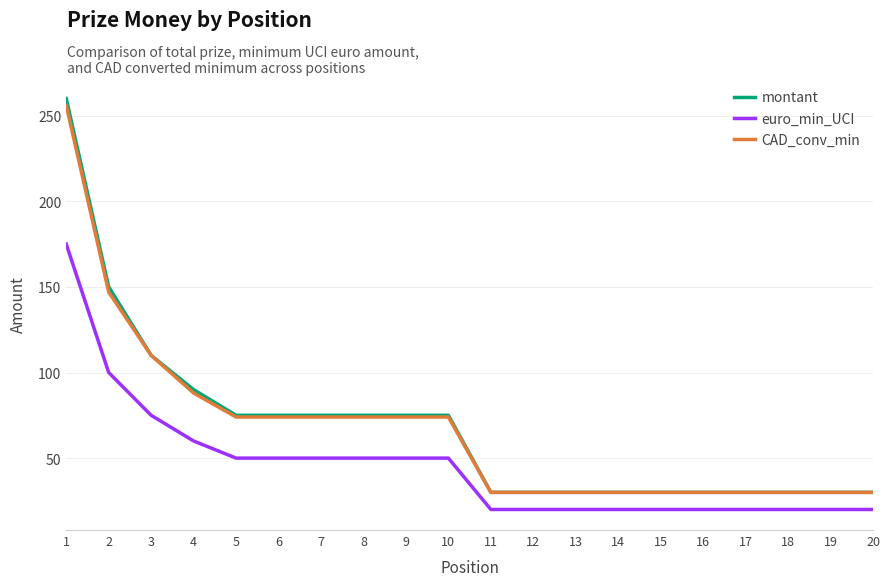

True or false: euro_min_UCI has a value of 20 at 16.

True